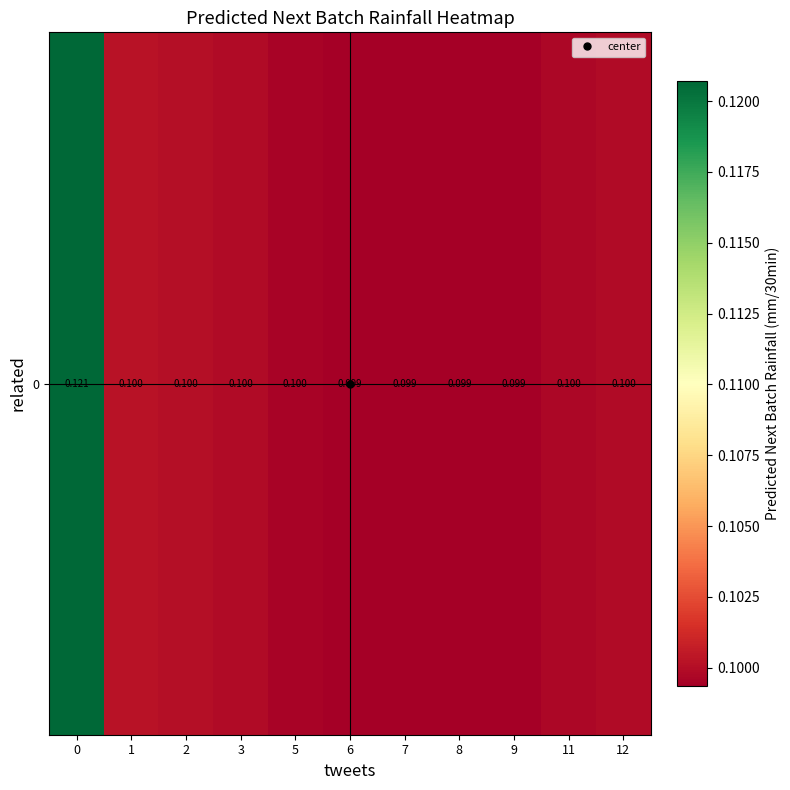

True or false: the data shows 0.0 at 0.

False